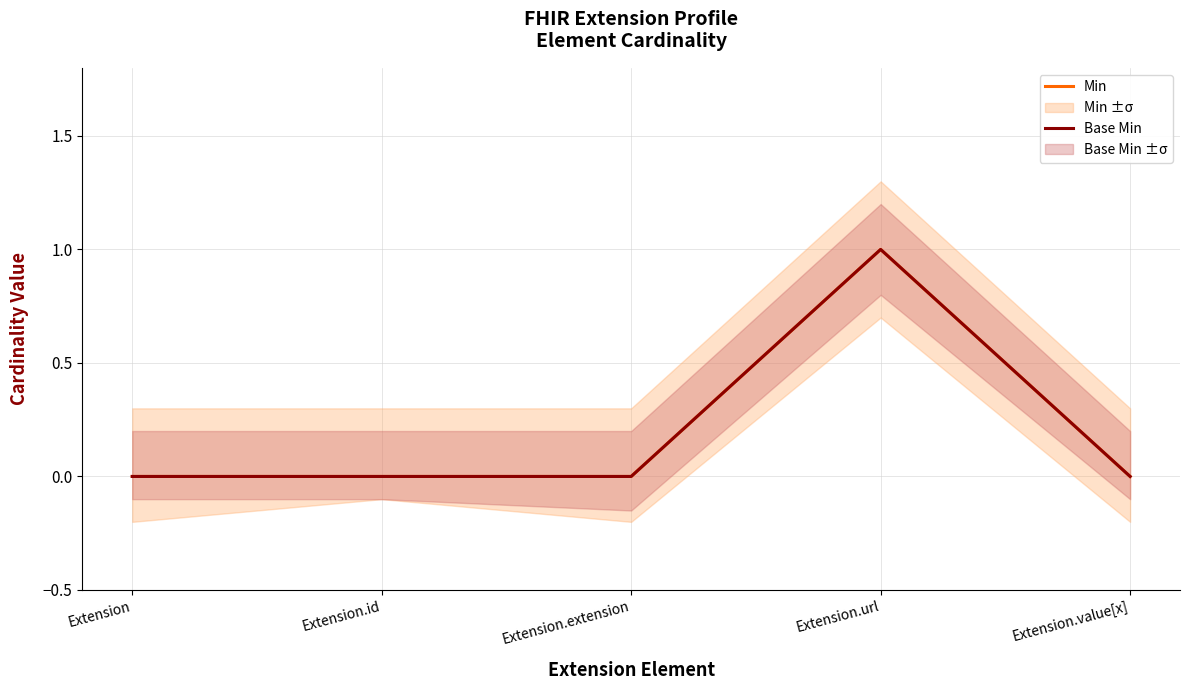

What is the label of the 4th point from the left?

Extension.url